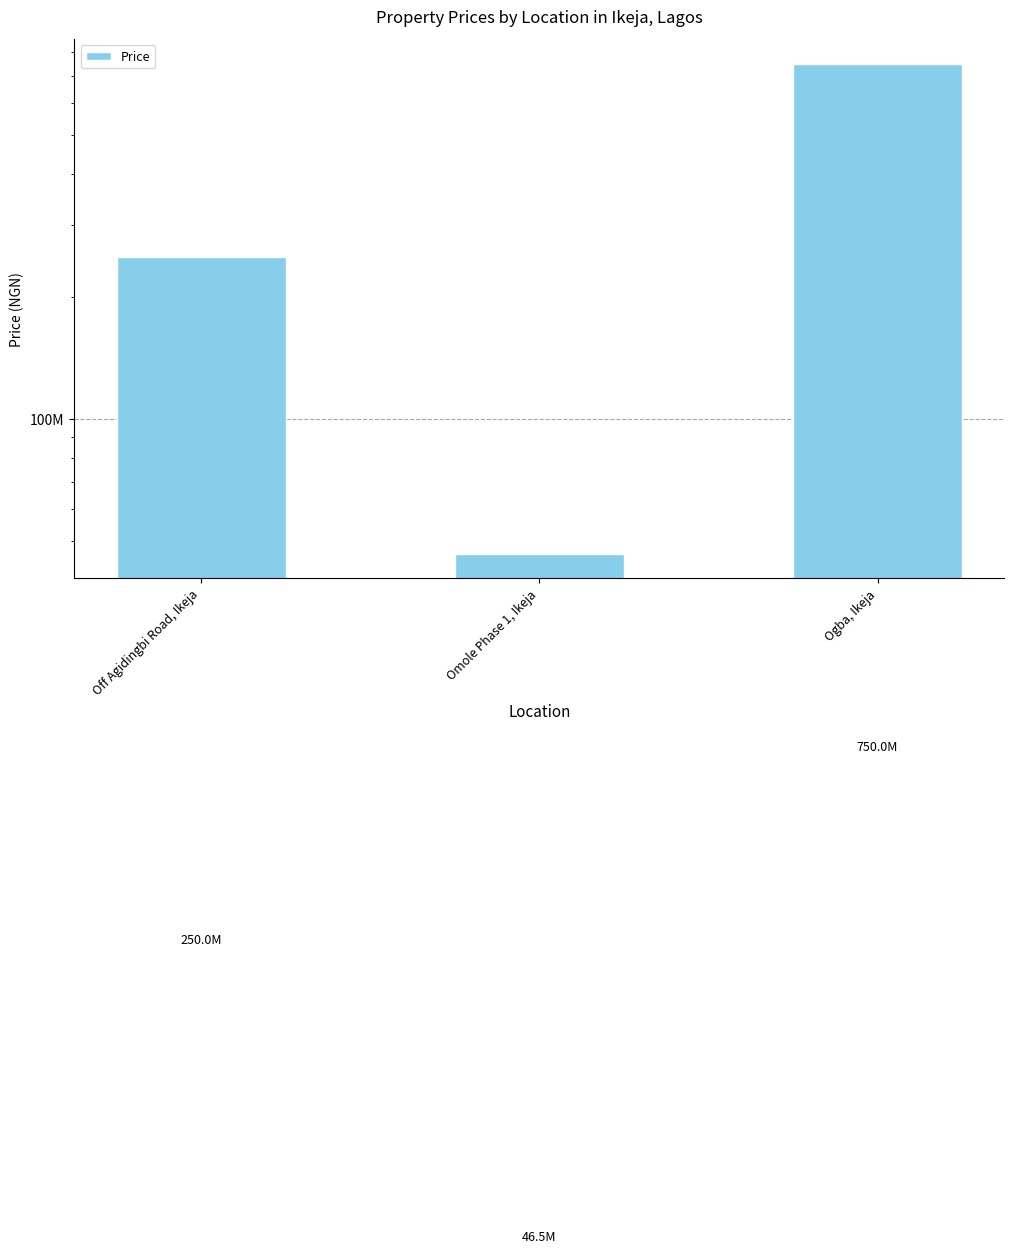

Rank the categories by value from lowest to highest.

Omole Phase 1, Ikeja, Off Agidingbi Road, Ikeja, Ogba, Ikeja